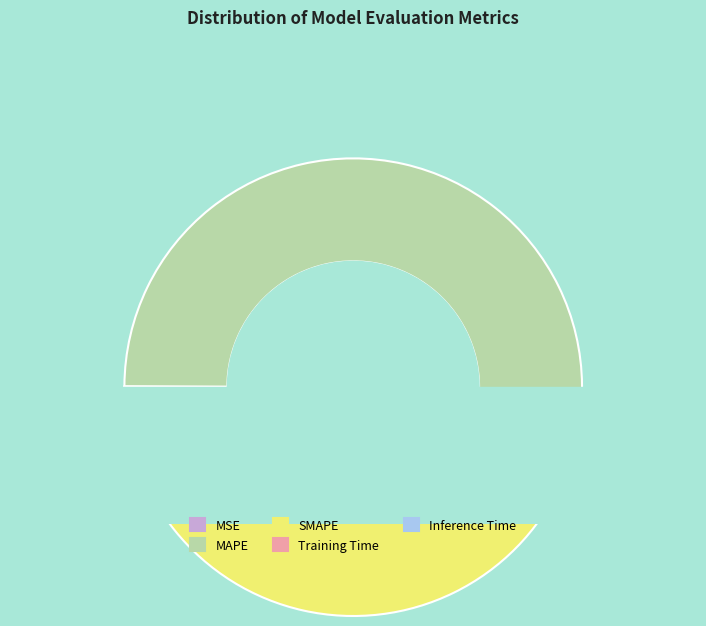

Which category has the smallest portion of the pie?

Inference Time